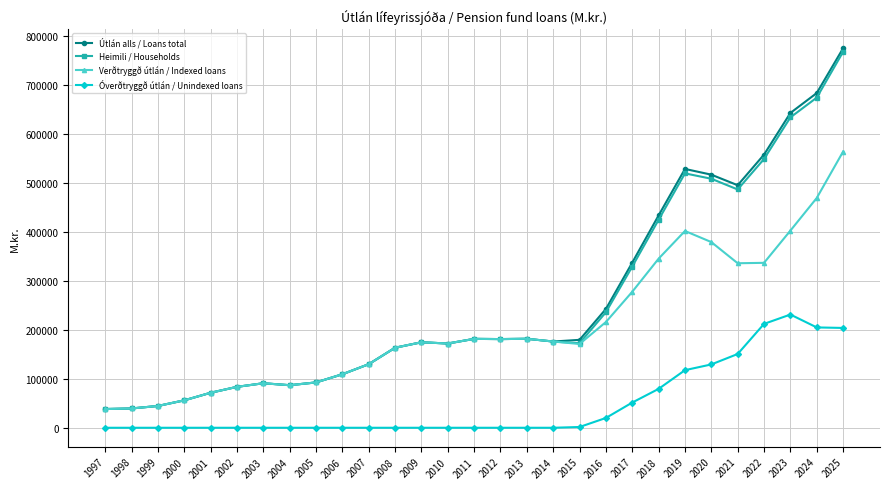

True or false: Heimili / Households has more than 0 points higher than both neighbors.

True